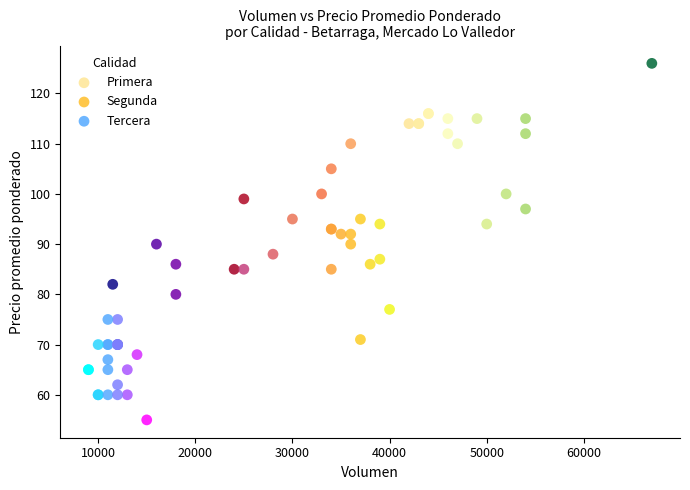

Which series reaches the minimum Y coordinate?

Tercera